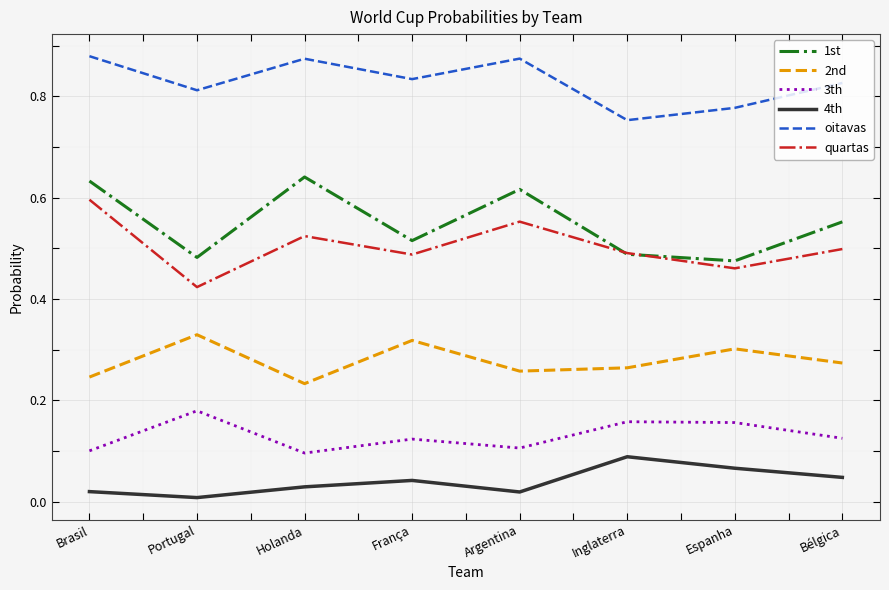

How many interior local valleys does the 4th series have?

2